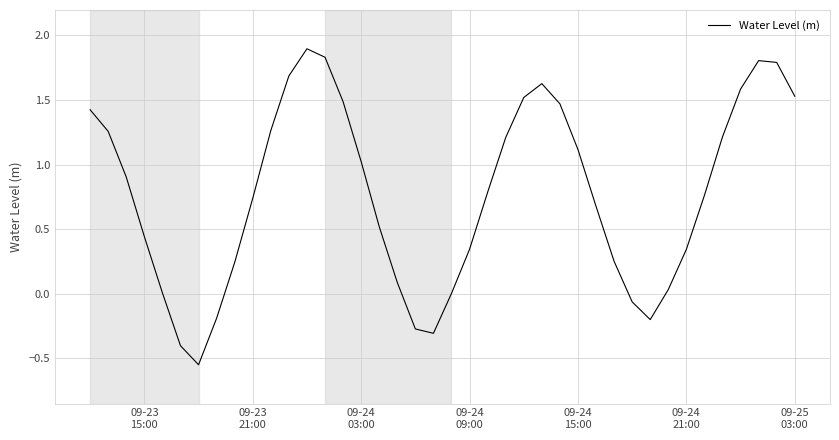

What is the difference between the maximum and minimum values?

2.4